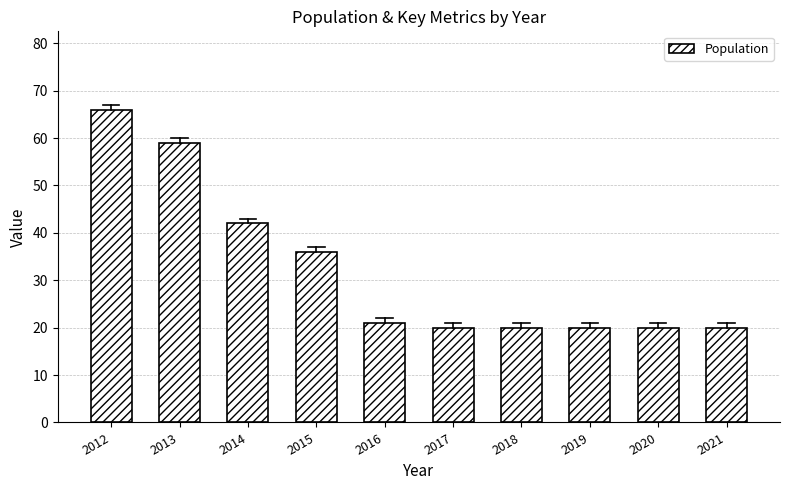

What is the difference between the second highest and second lowest values?

39